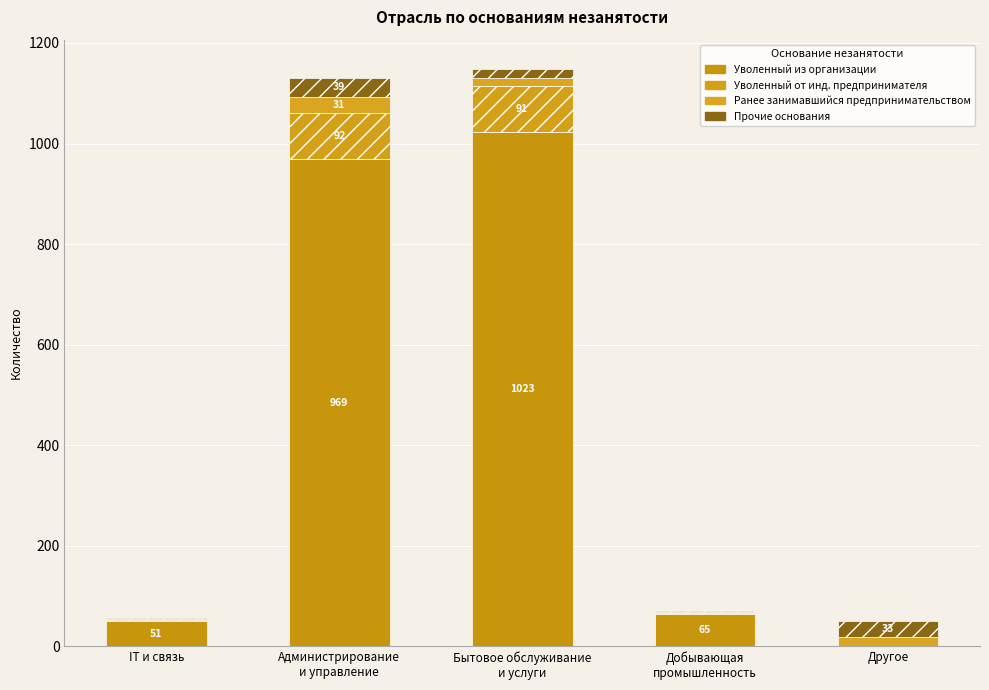

What is the label of the 1st bar from the right?

Другое